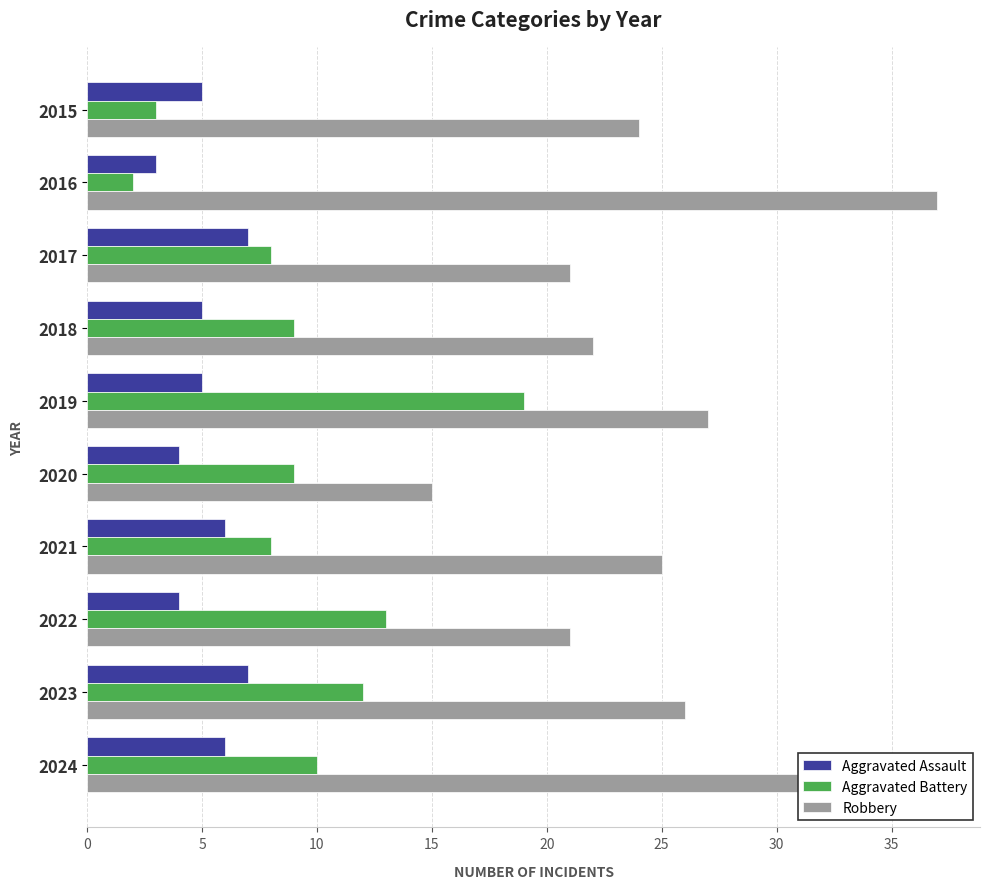

Which series has the widest spread of values?

Robbery